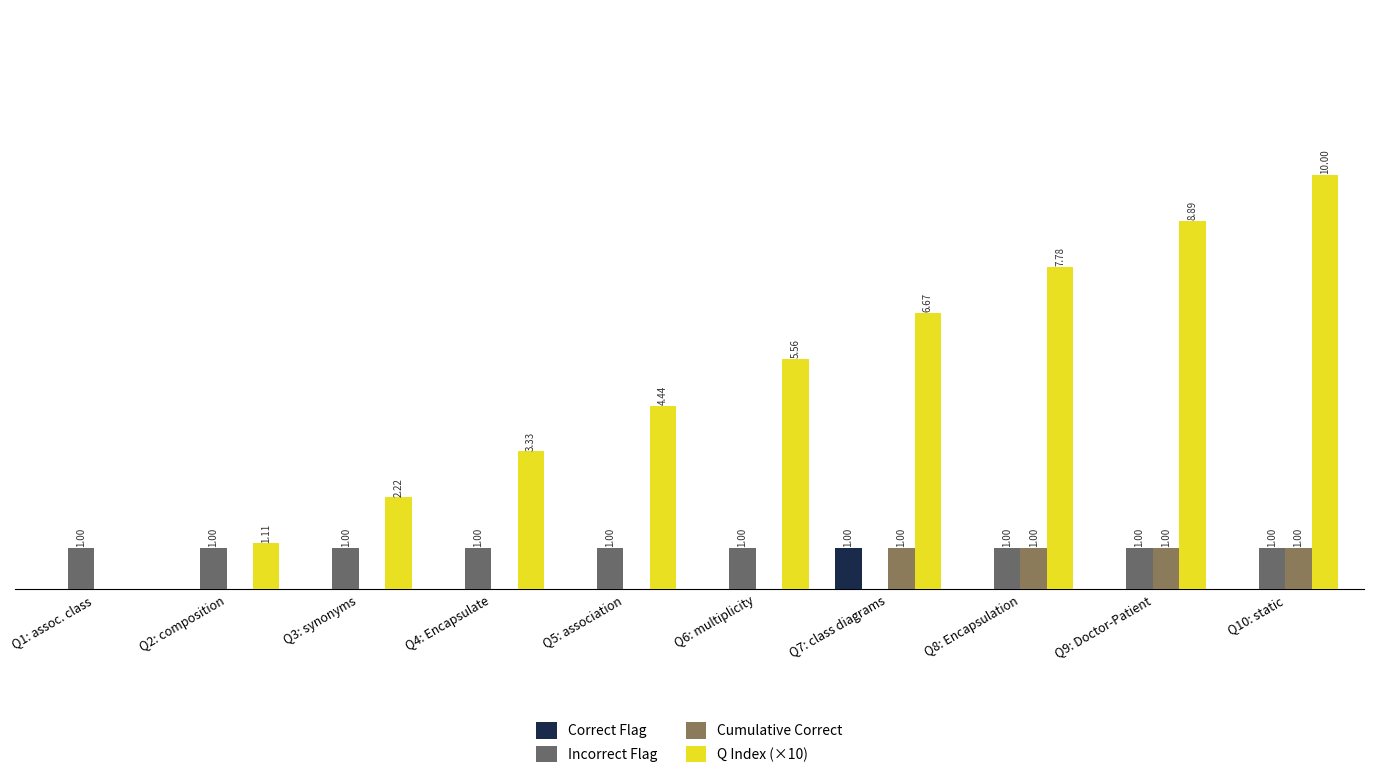

Are the bars grouped side by side (vs. stacked)?

Yes